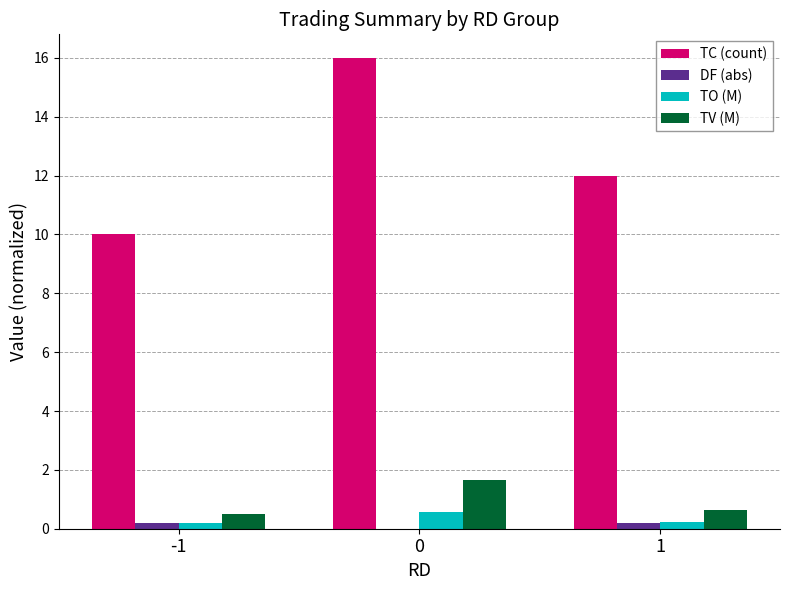

Count the number of categories in the chart.

3